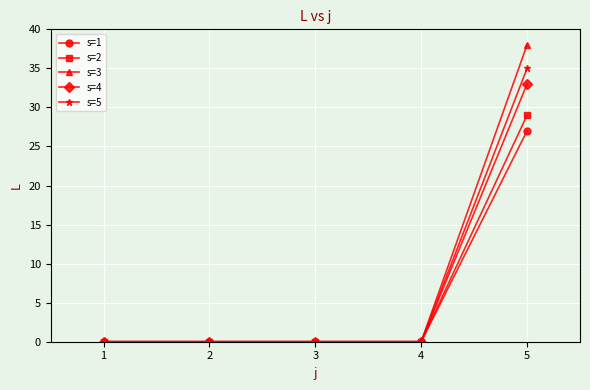

Count the number of categories in the chart.

5